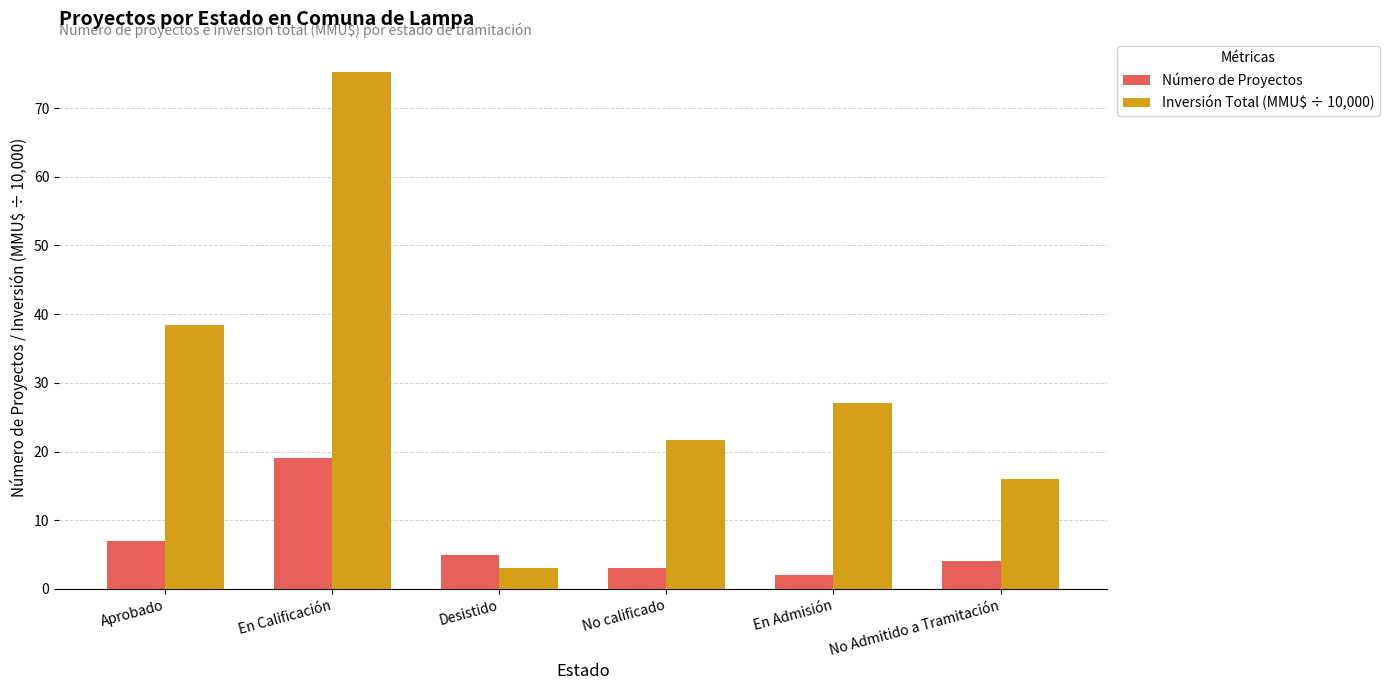

At which category is the sum across all series the highest?

En Calificación